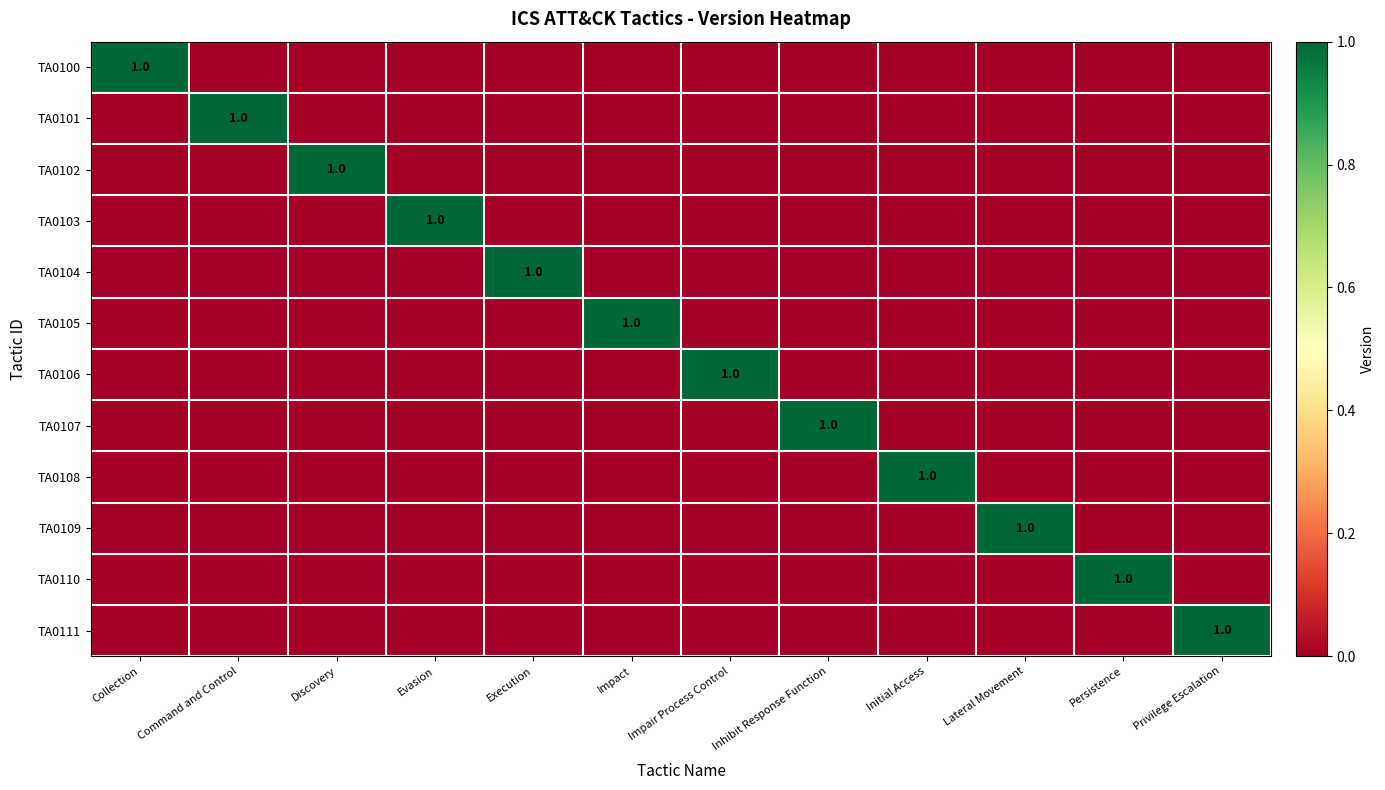

The TA0105 series shows 0 at Evasion. True or false?

True